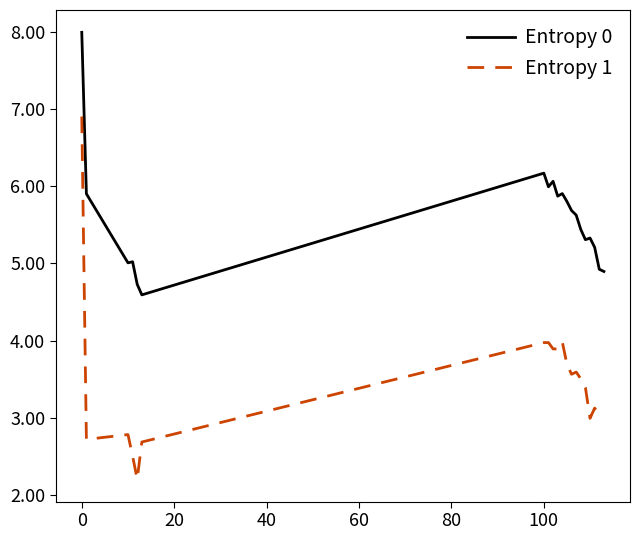

Which series has the largest range (max minus min)?

Entropy 1